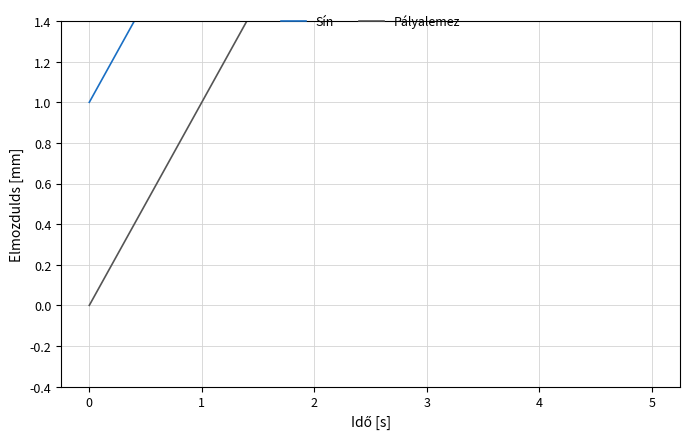

Reading left to right, transcribe all the data shown in this chart.

Sín: 1	2	3	4	5	6
Pályalemez: 0	1	2	3	4	5